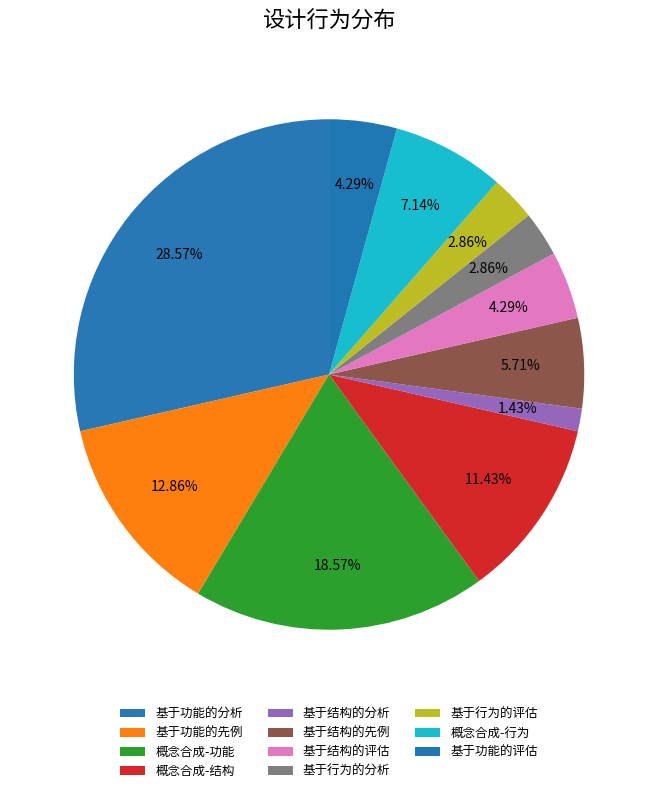

What percentage is the 概念合成-行为 slice, to the nearest percent?

7%